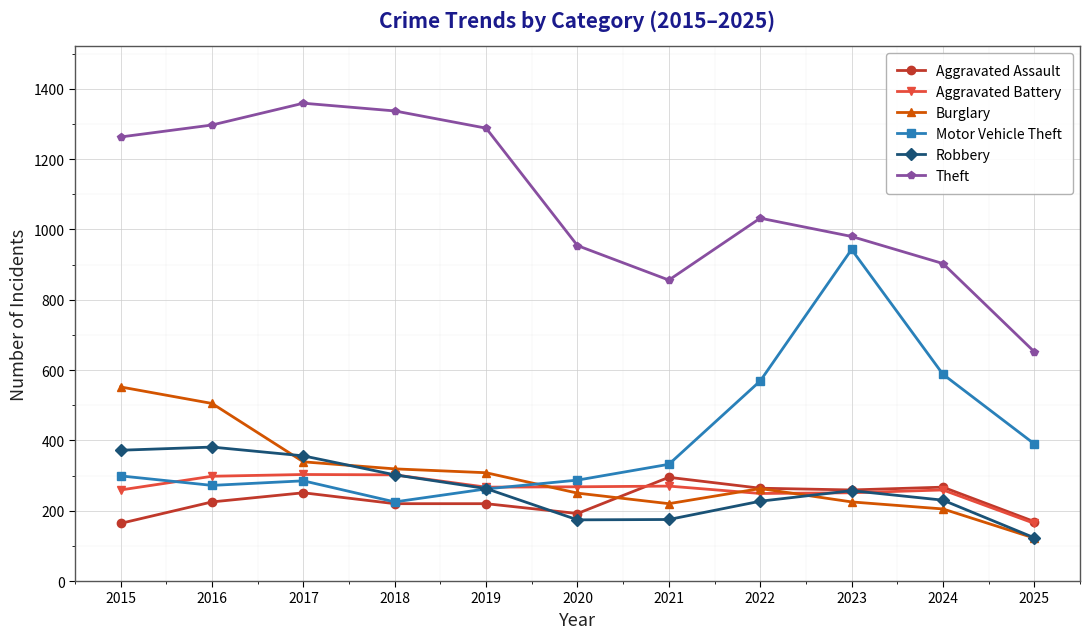

How many data points in Burglary are less than 263?

5